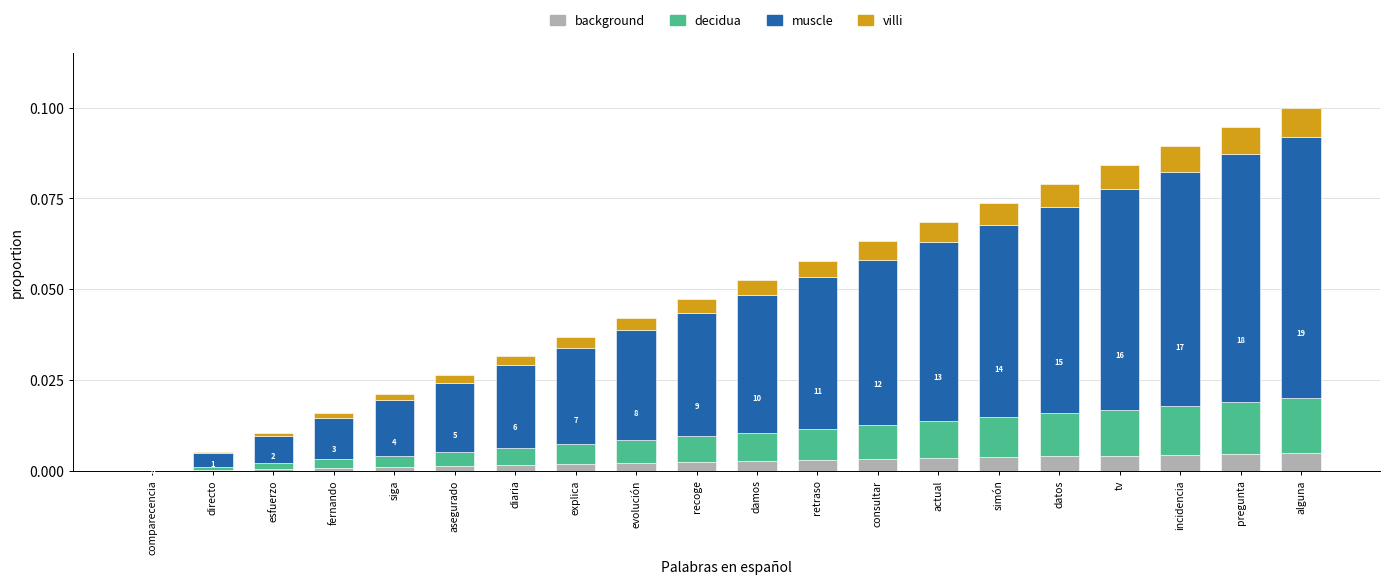

True or false: background has a value of 0.0 at actual.

True